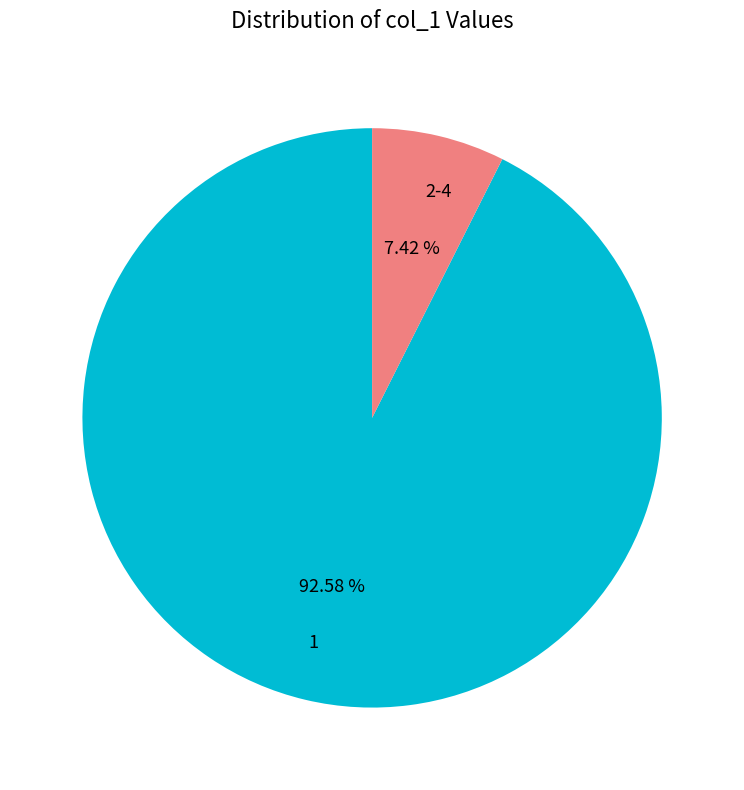

Does any single category account for the majority?

Yes